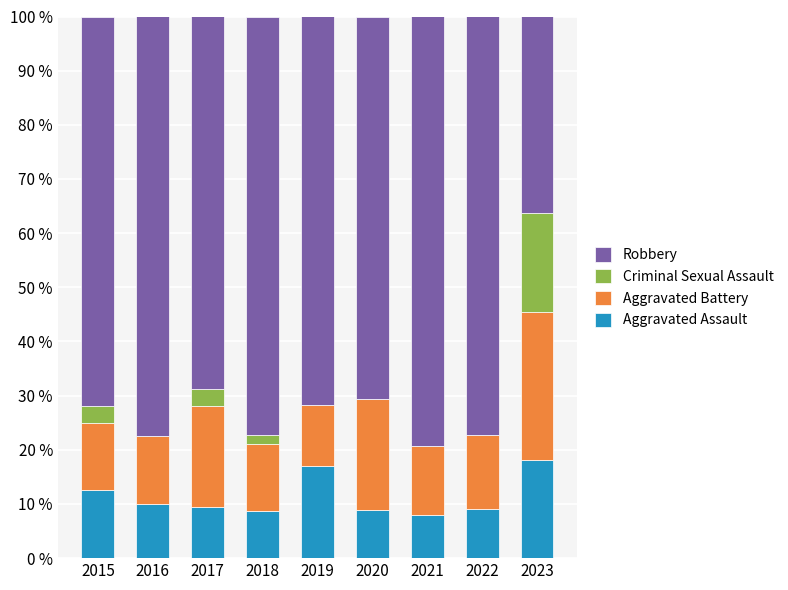

Is it true that Aggravated Assault equals 16.9 at 2015?

False